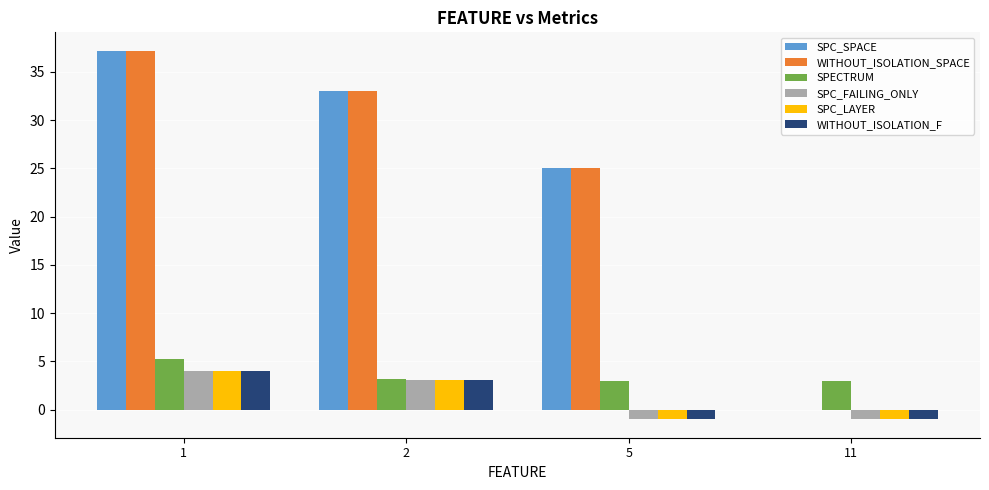

True or false: WITHOUT_ISOLATION_F has a value of 3.1 at 2.

True